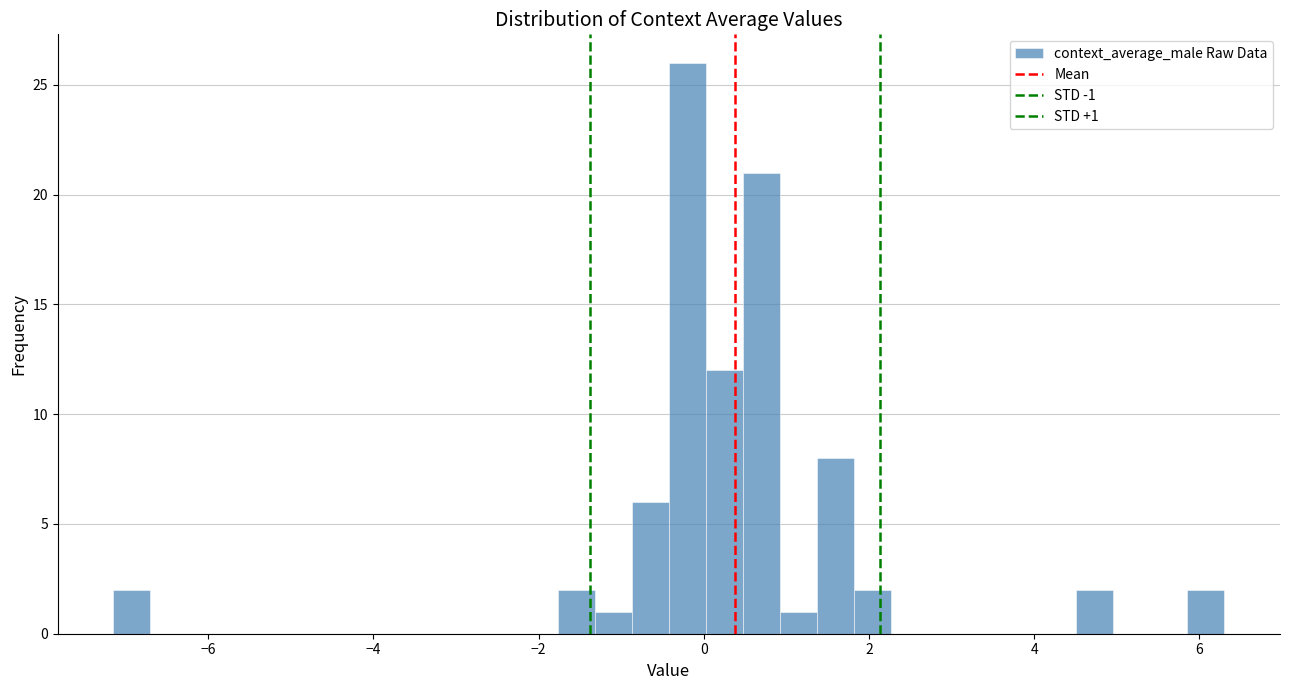

Read against the x-axis, roughly where is the centre of the tallest bar?

-0.2